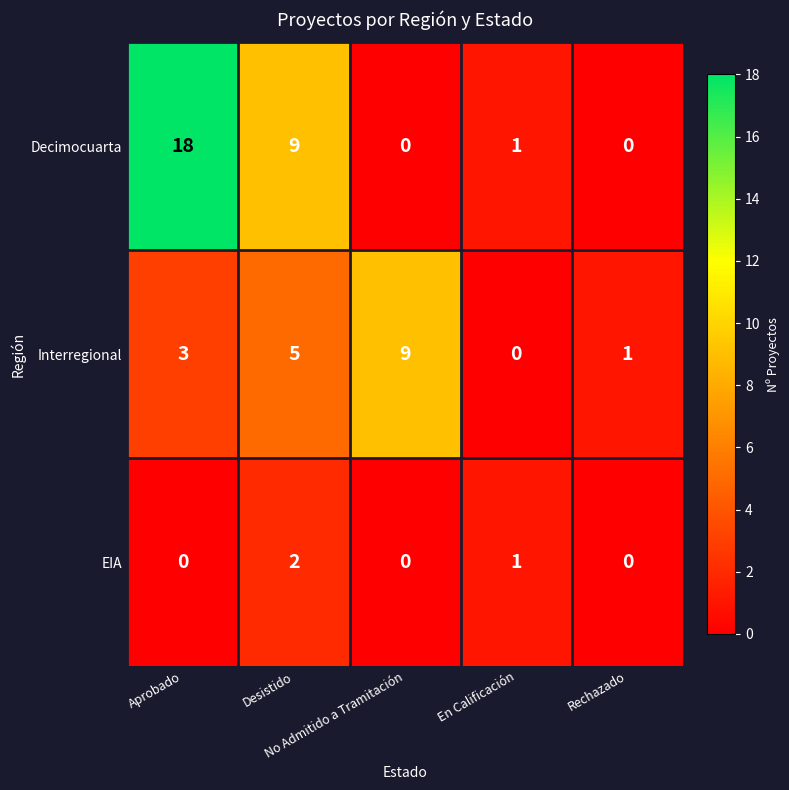

What is the highest value of the Decimocuarta series?

18